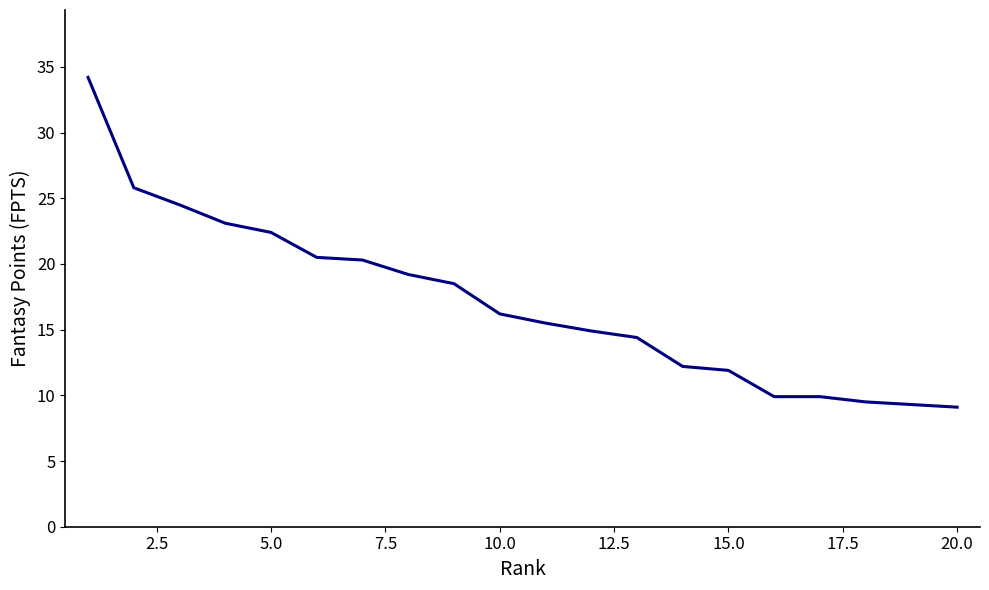

How many values are below 16?

10